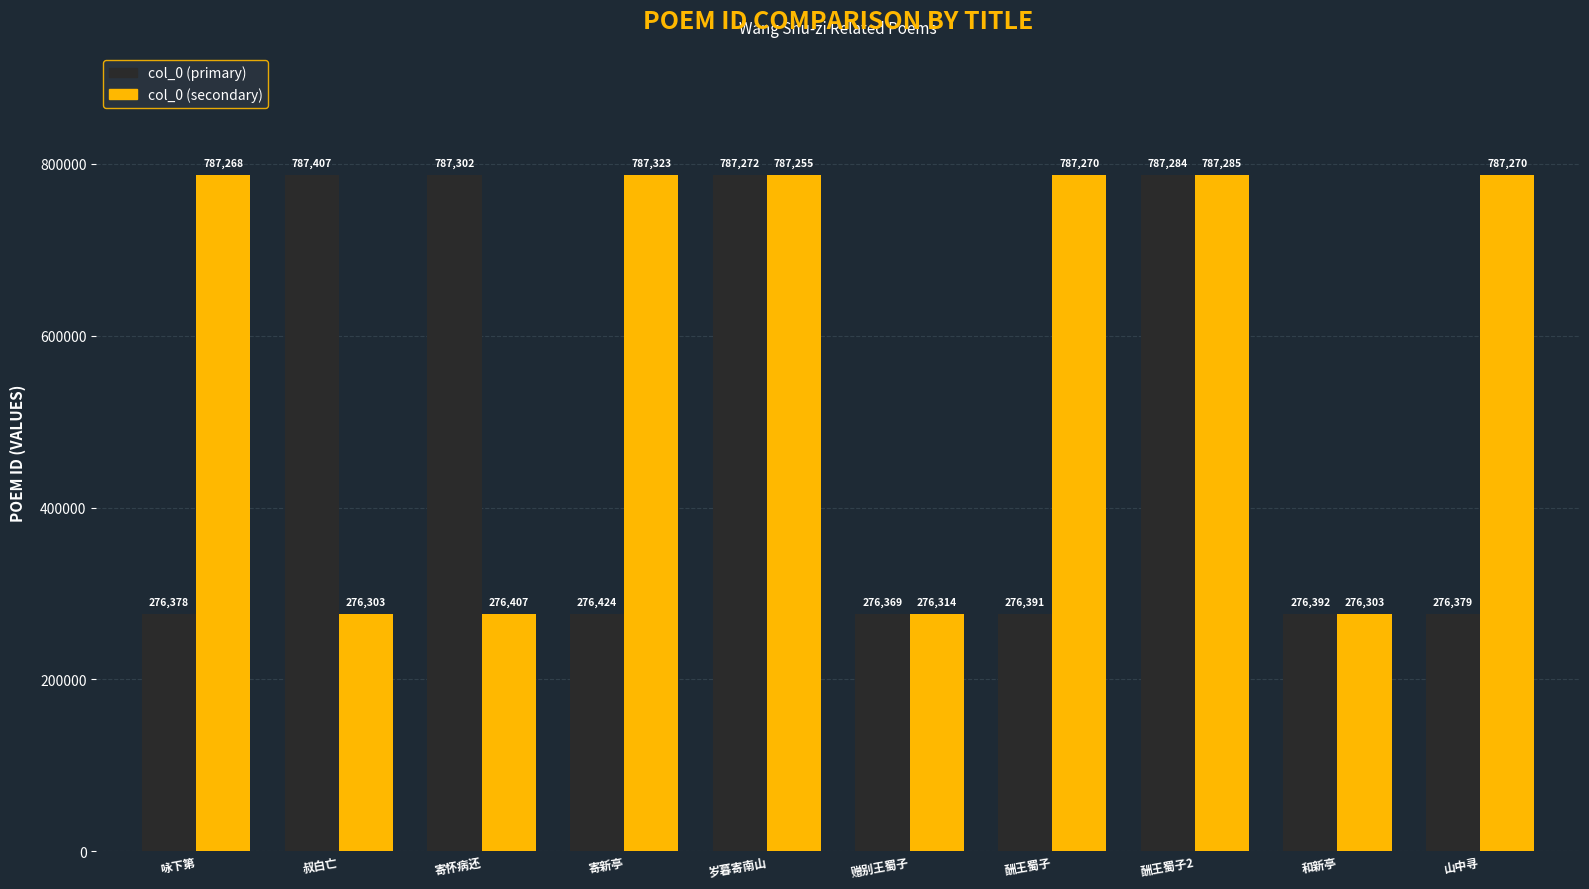

At which label is col_0 (primary) closest to 531888?

岁暮寄南山